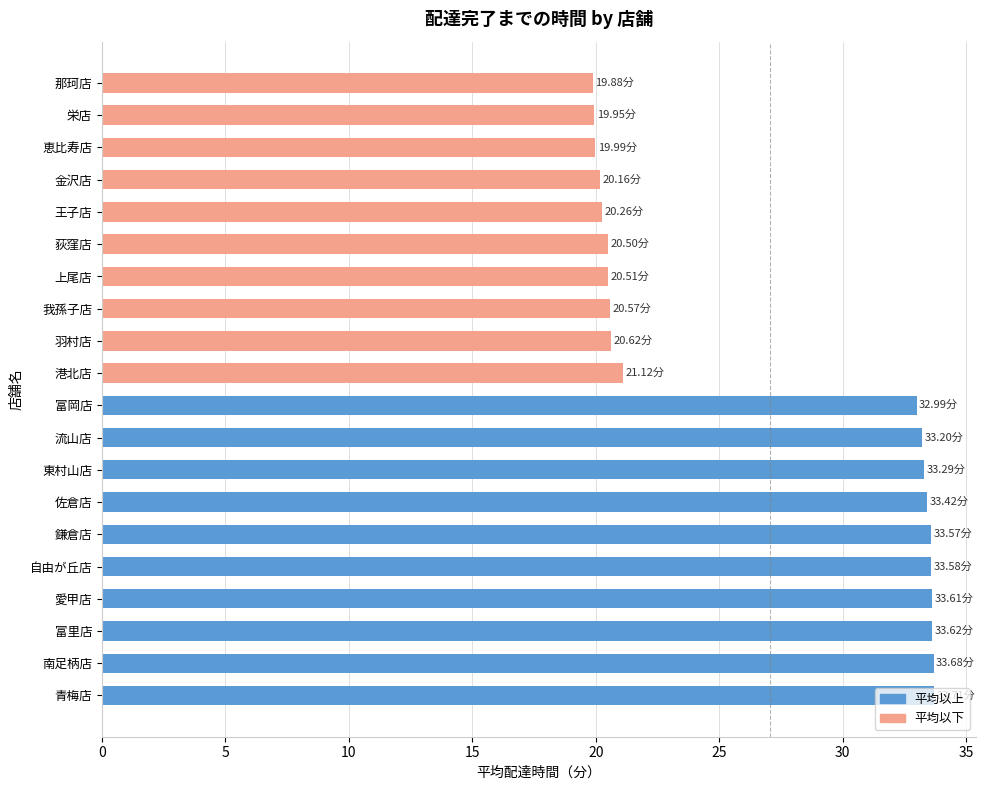

What is the maximum value shown in the chart?

33.7